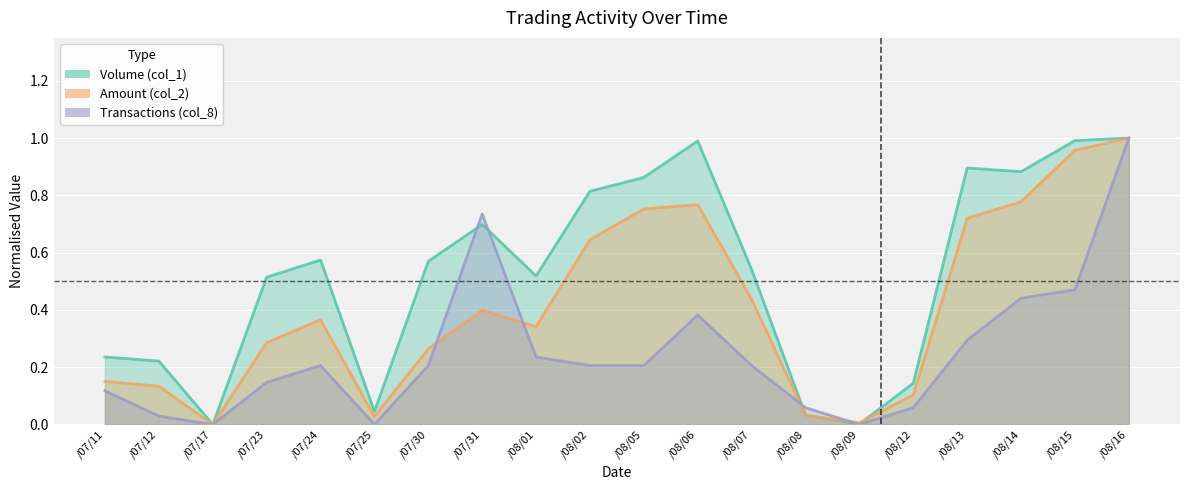

At which label does Transactions (col_8) reach its minimum?

/07/17